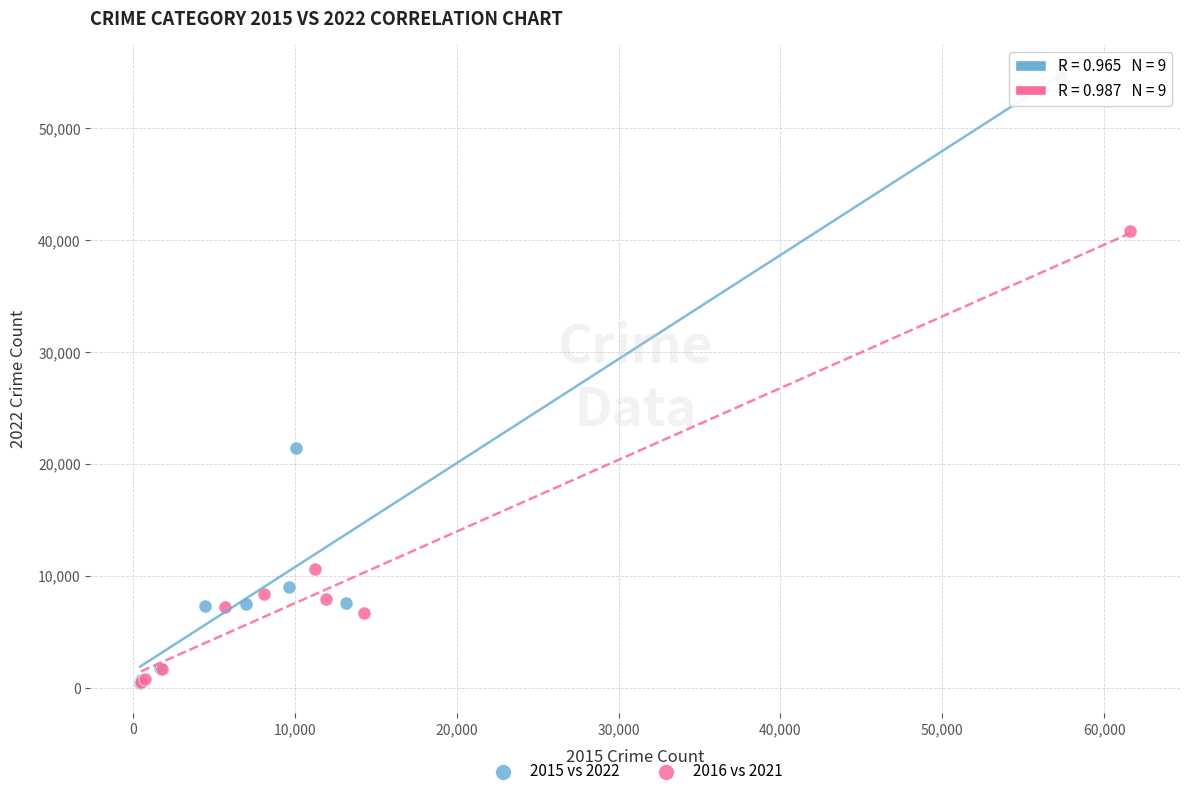

Which series has the largest Y range (max minus min)?

2015 vs 2022